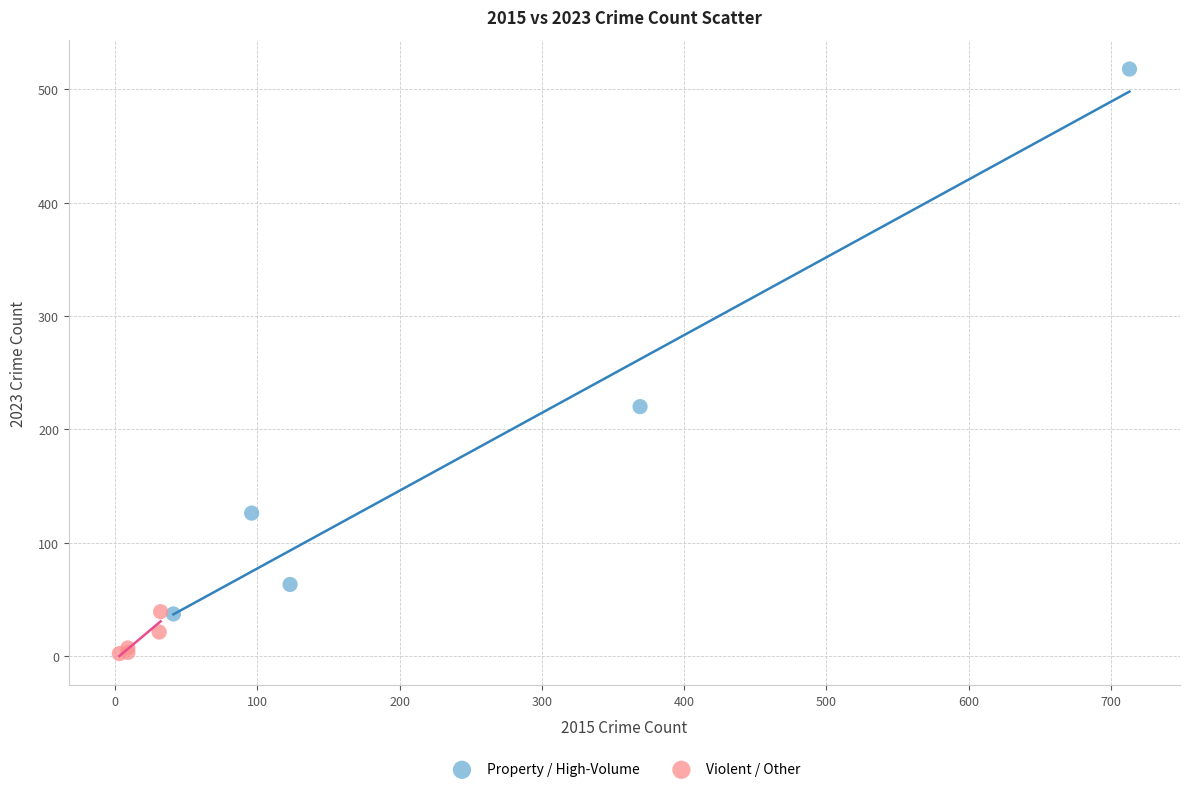

Which series contains the highest Y value?

Property / High-Volume